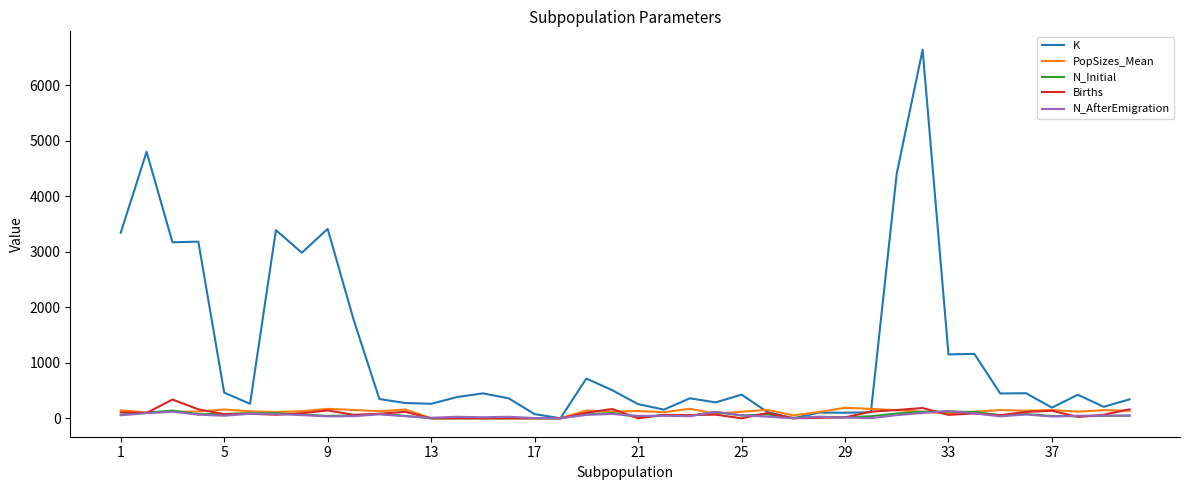

Does the chart display data point markers on the line(s)?

No